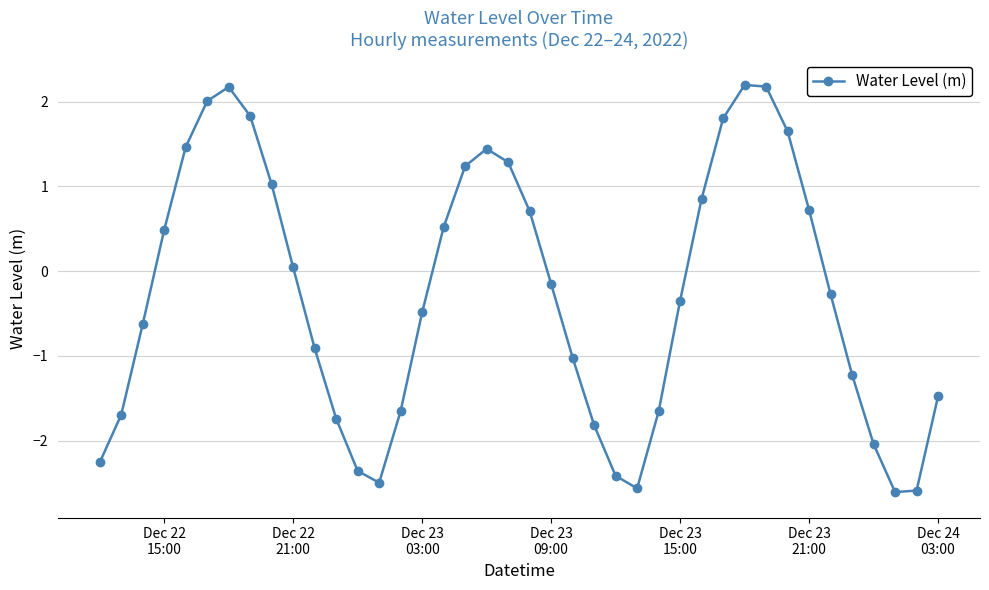

What is the smallest value displayed?

-2.6